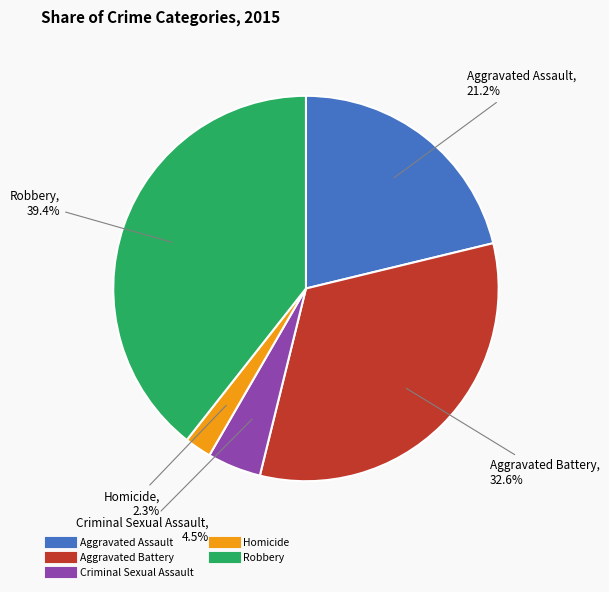

Rank the categories by value from lowest to highest.

Homicide, Criminal Sexual Assault, Aggravated Assault, Aggravated Battery, Robbery